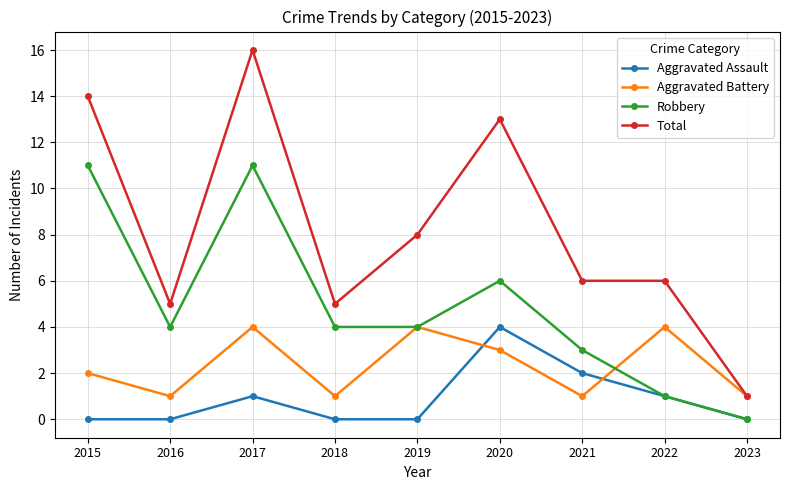

Where is Aggravated Battery nearest to the value 2?

2015